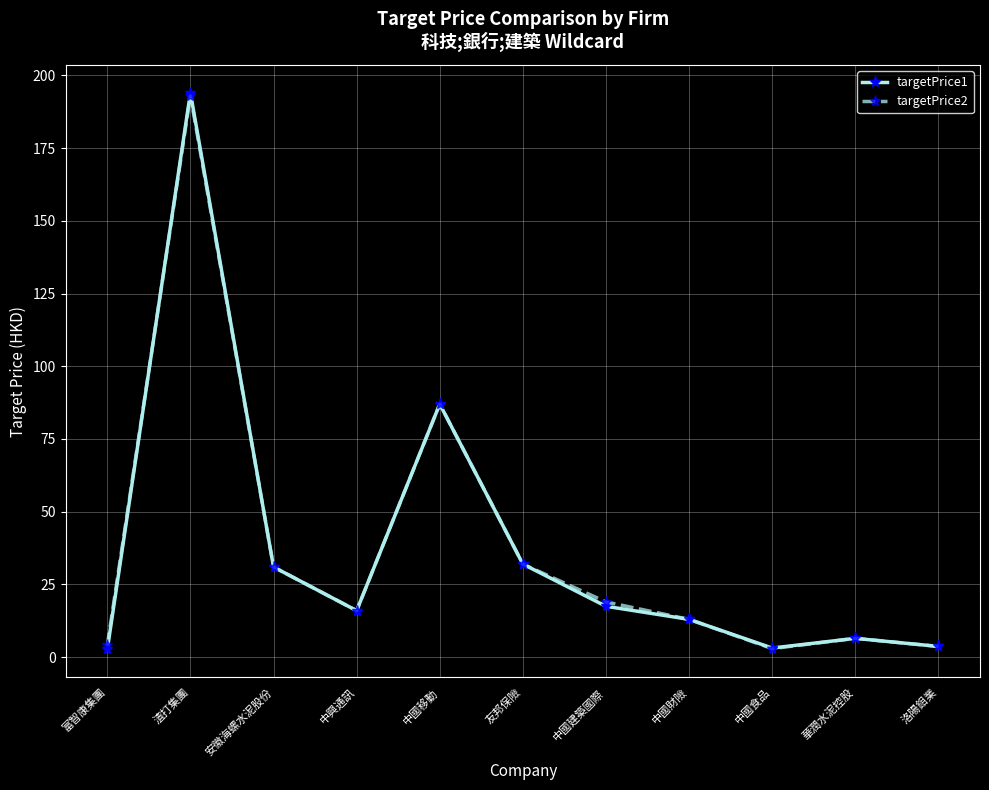

Is it true that targetPrice2 equals 19.0 at 中國建築國際?

True